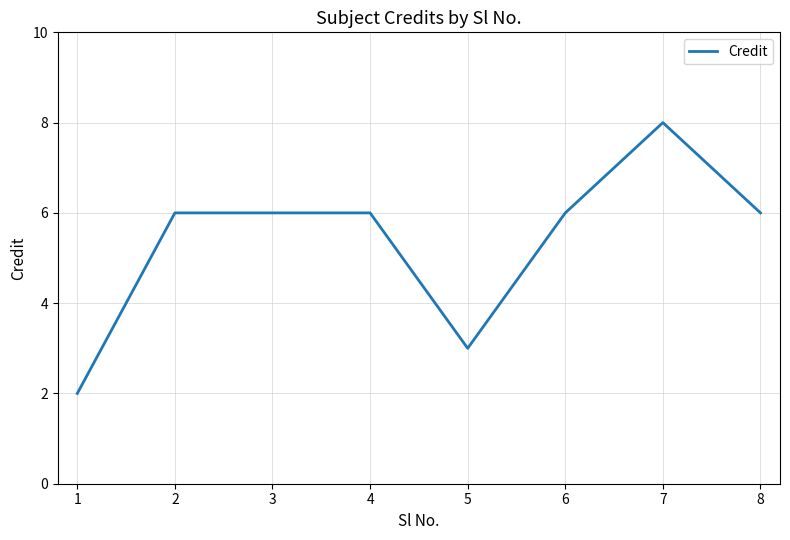

How many distinct data groups are displayed?

1